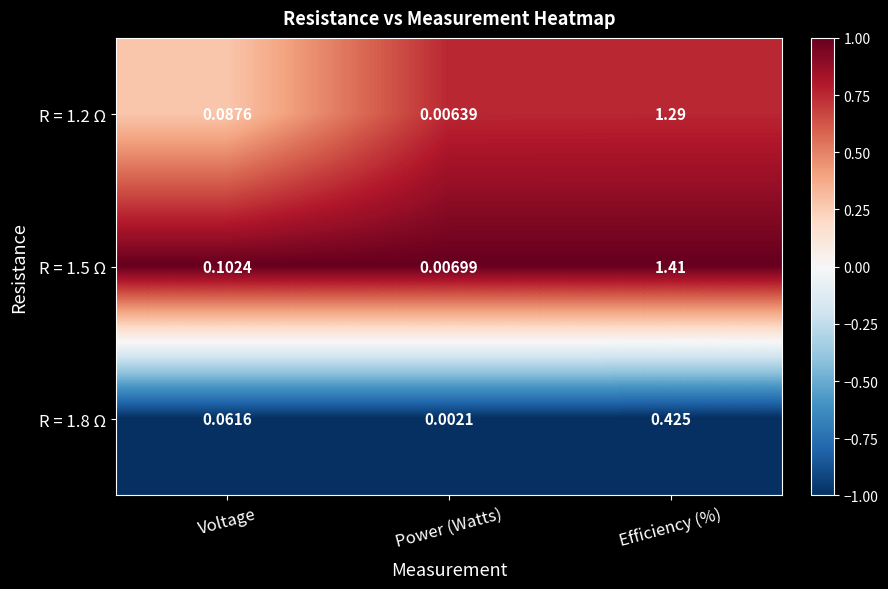

List the labels in order of R = 1.2 Ω value, largest first.

Efficiency (%), Voltage, Power (Watts)